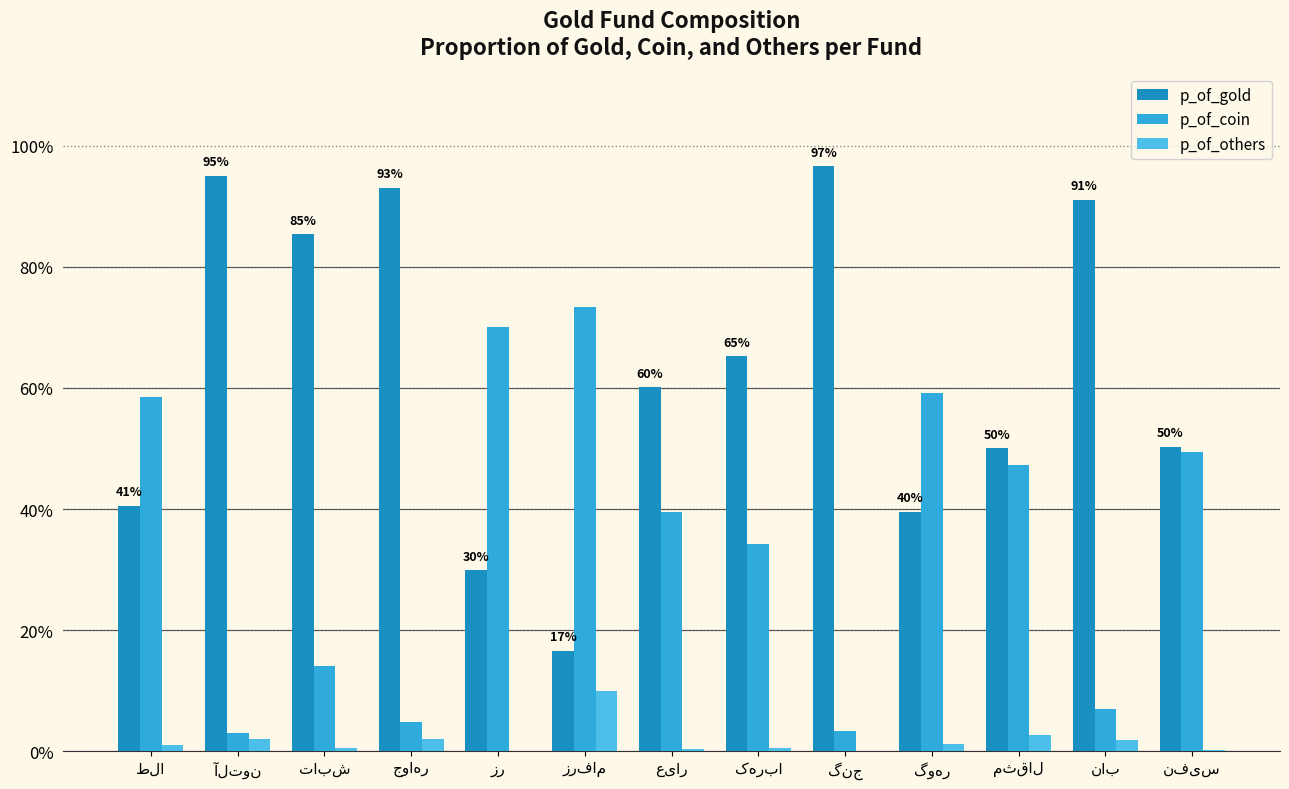

Does the chart contain stacked bars?

No